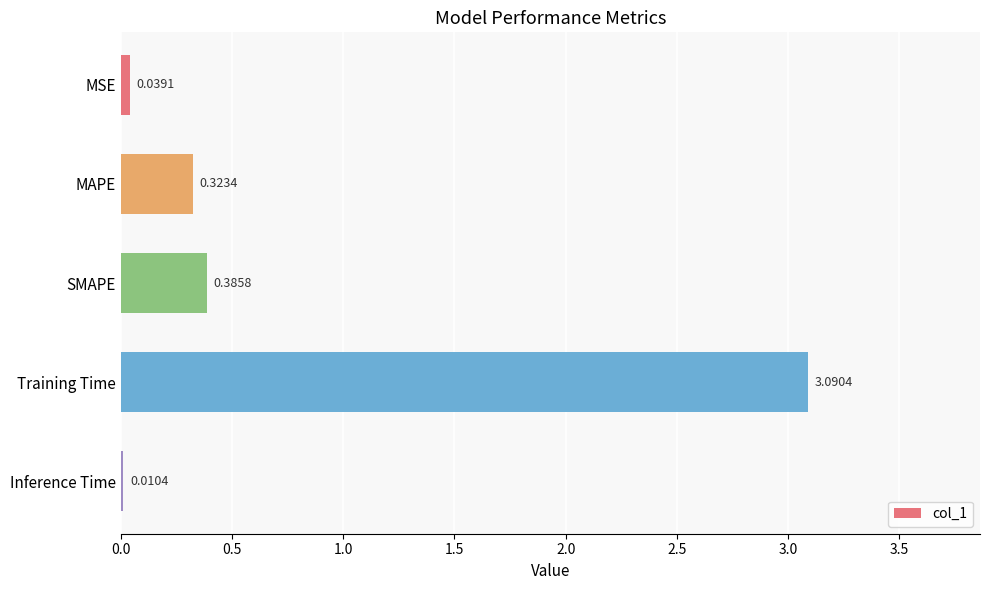

What is the change in value from MAPE to Training Time?

+2.8